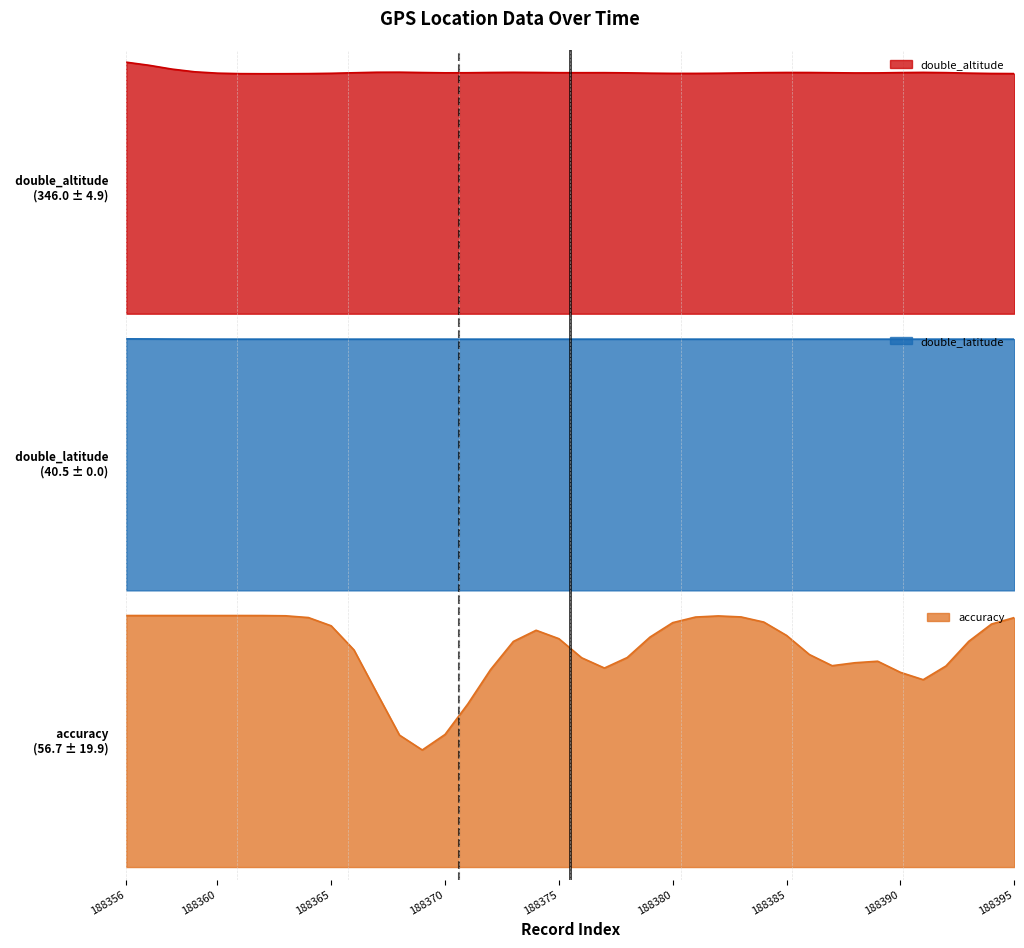

At which category is the sum across all series the highest?

188356